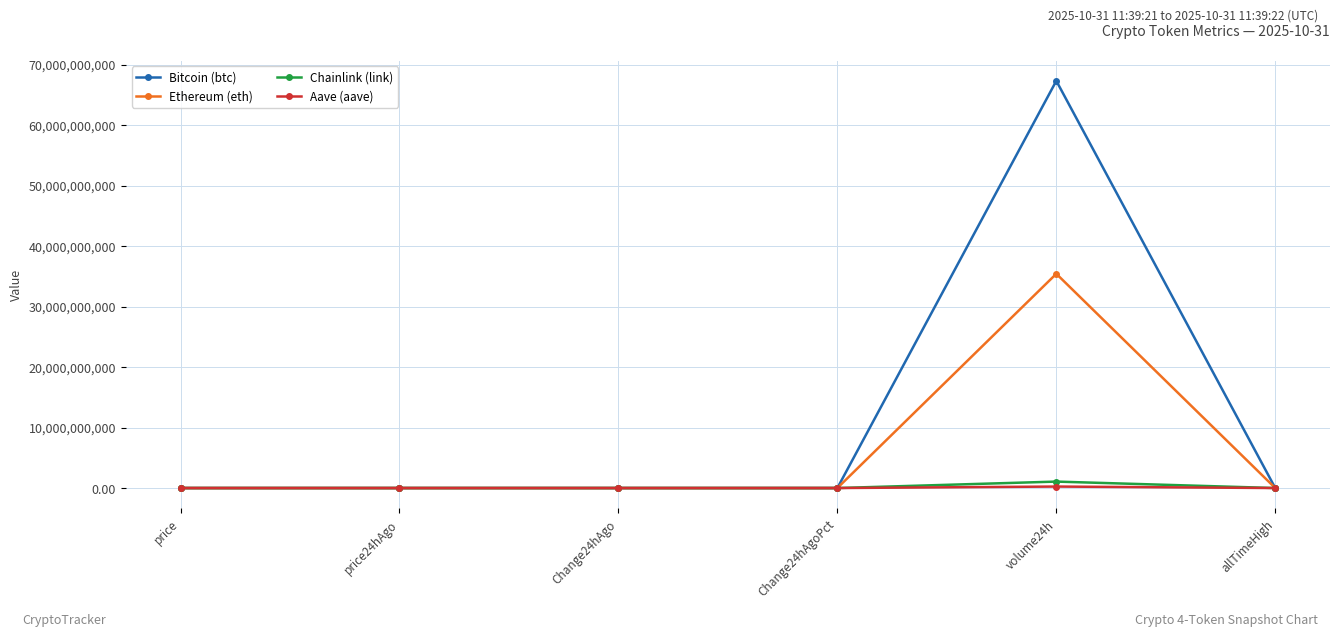

Which label corresponds to the largest value in the chart?

volume24h